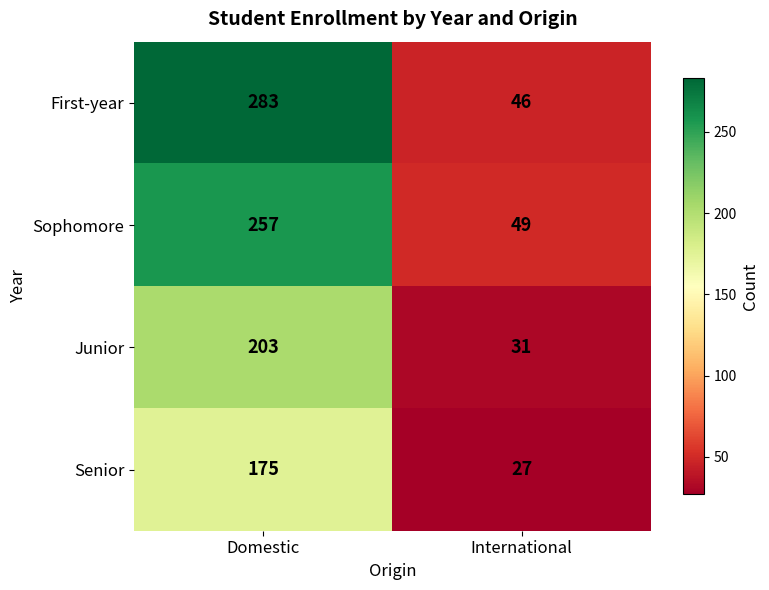

What is the total value across all series at International?

153